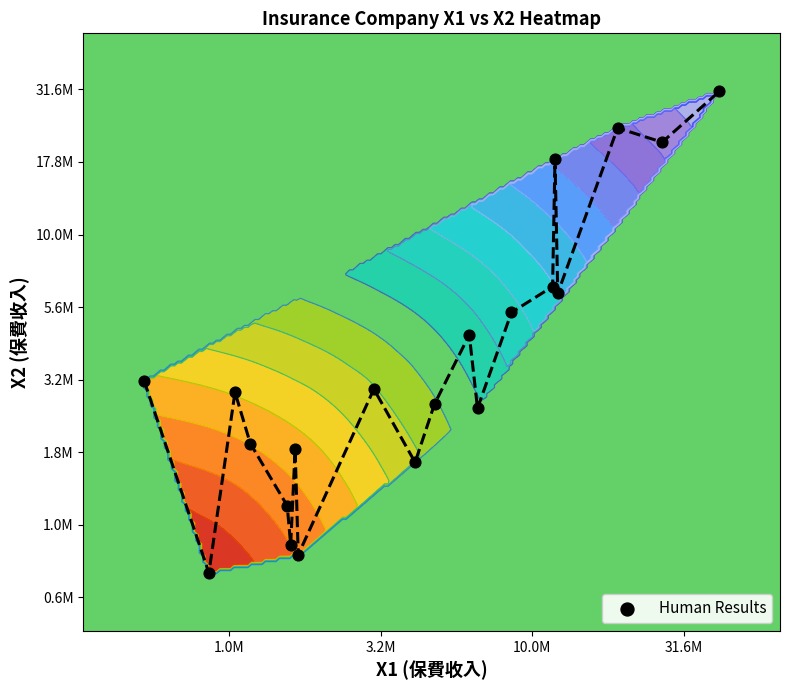

How many categories are shown in the chart?

20